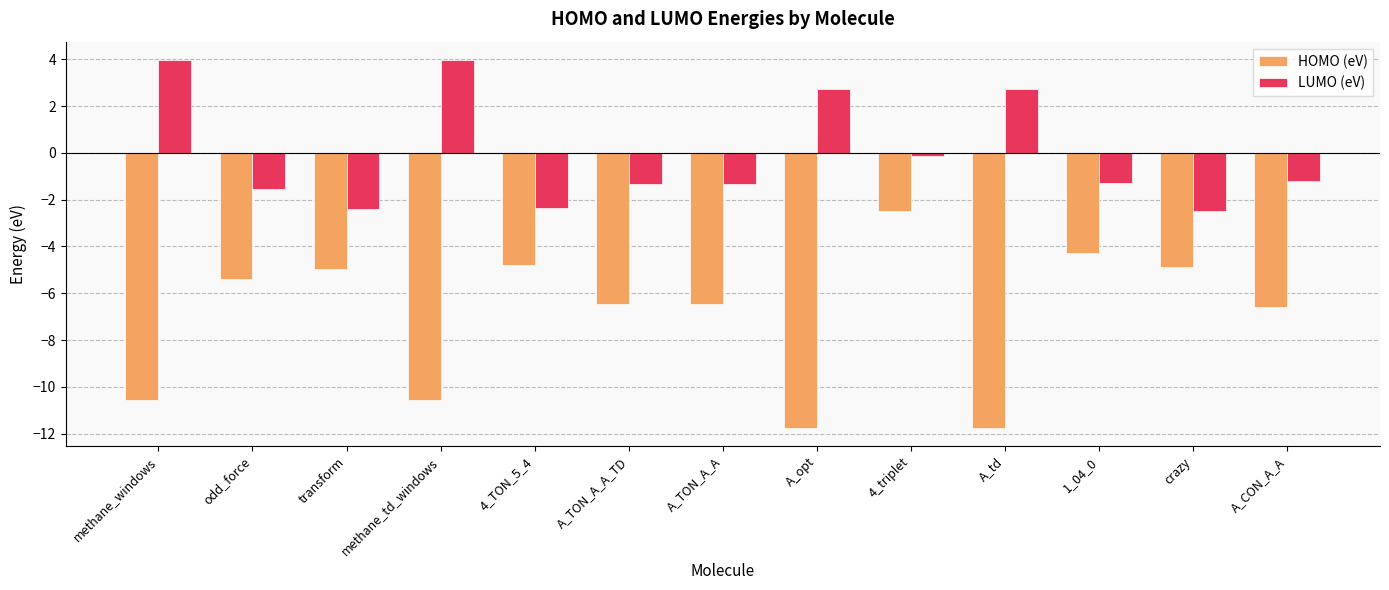

Which series changed the most between methane_td_windows and 4_triplet?

HOMO (eV)